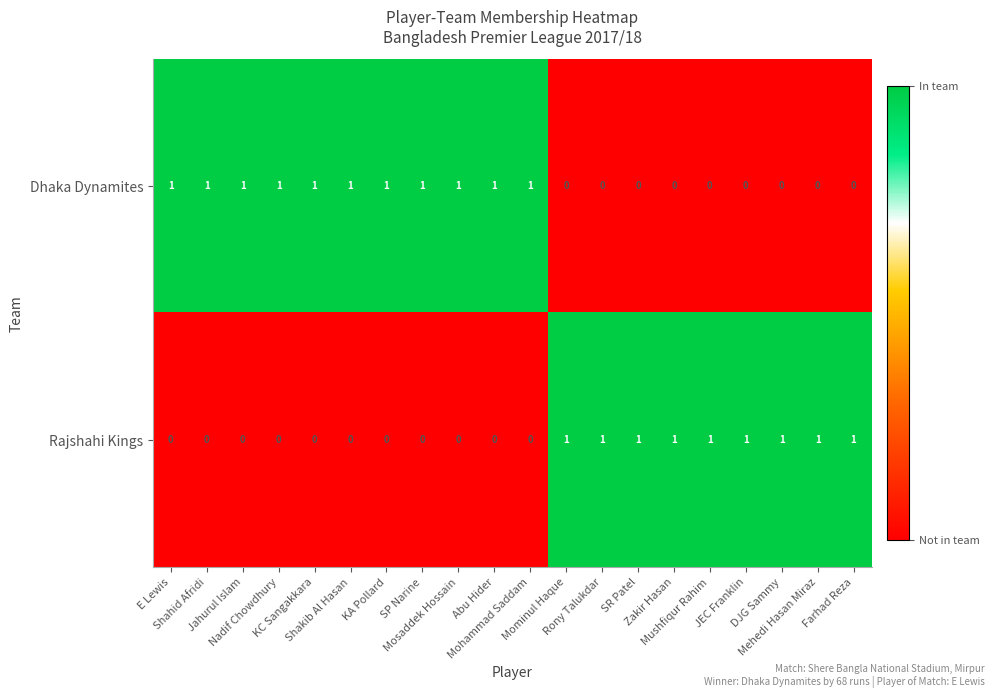

List the series in order of their overall mean, highest first.

Dhaka Dynamites, Rajshahi Kings